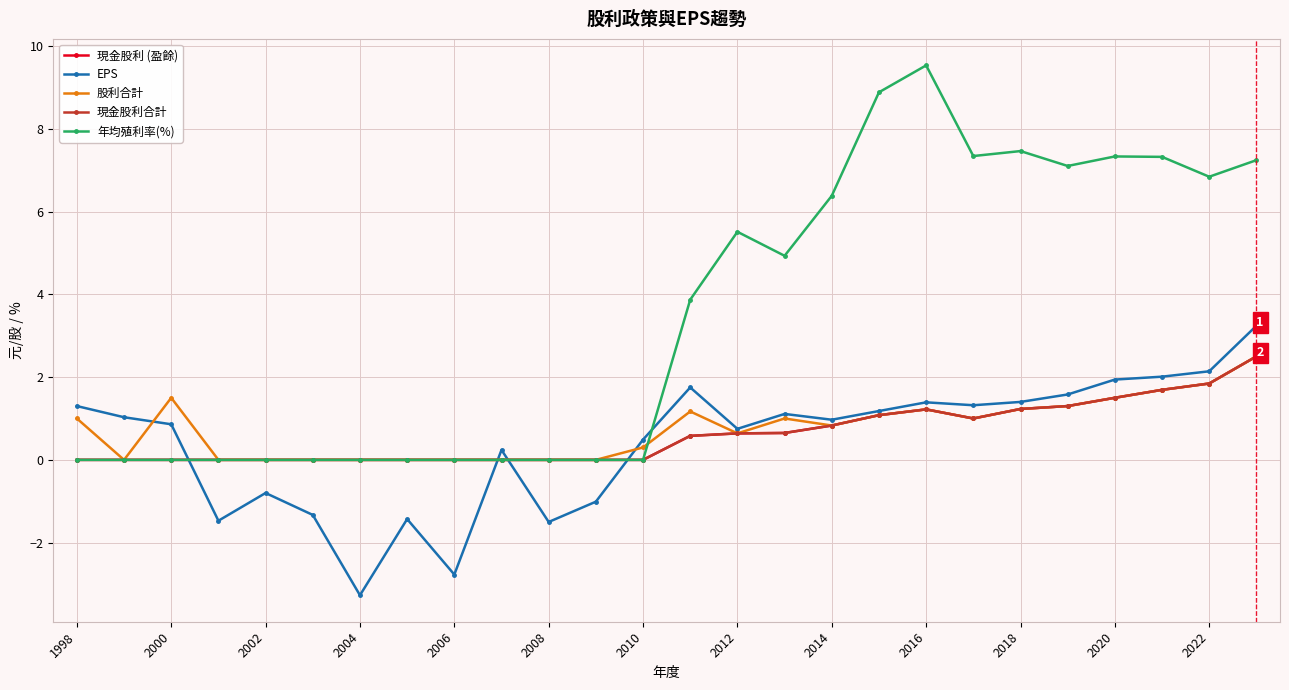

At how many categories does at least one series exceed 0?

18